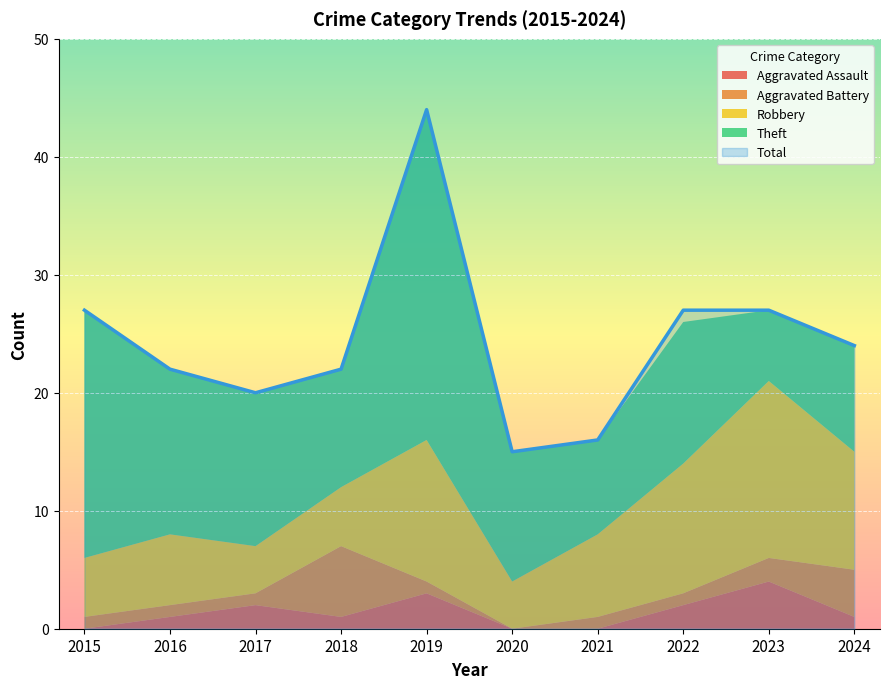

At which label does Total reach its minimum?

2020